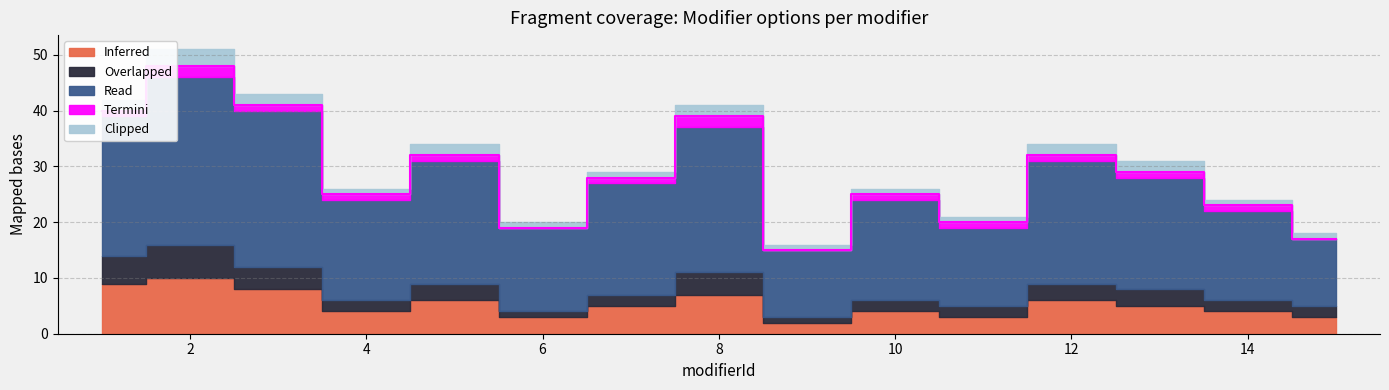

How many categories are shown in the chart?

15